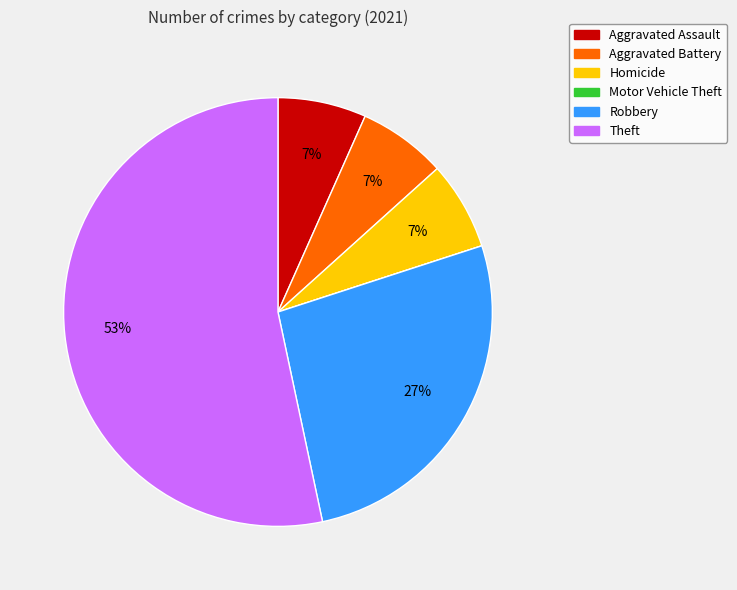

Which category accounts for the majority?

Theft